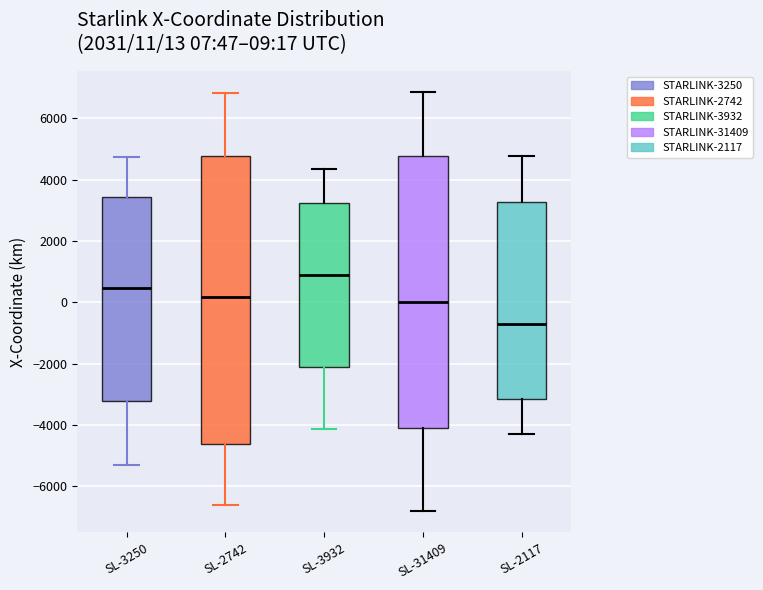

Which box has the highest median line?

SL-3932